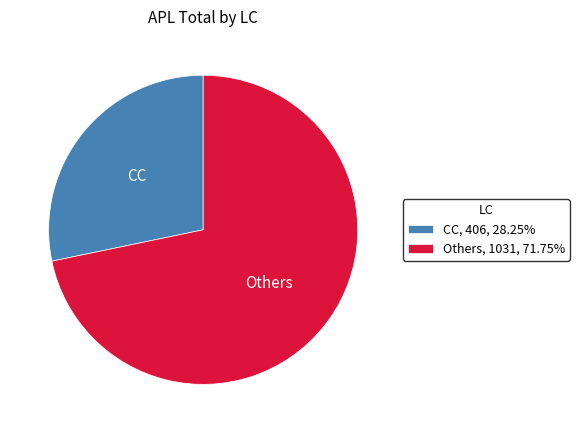

Do Others, 1031, 71.75% and CC, 406, 28.25% together represent more than half of the pie?

Yes